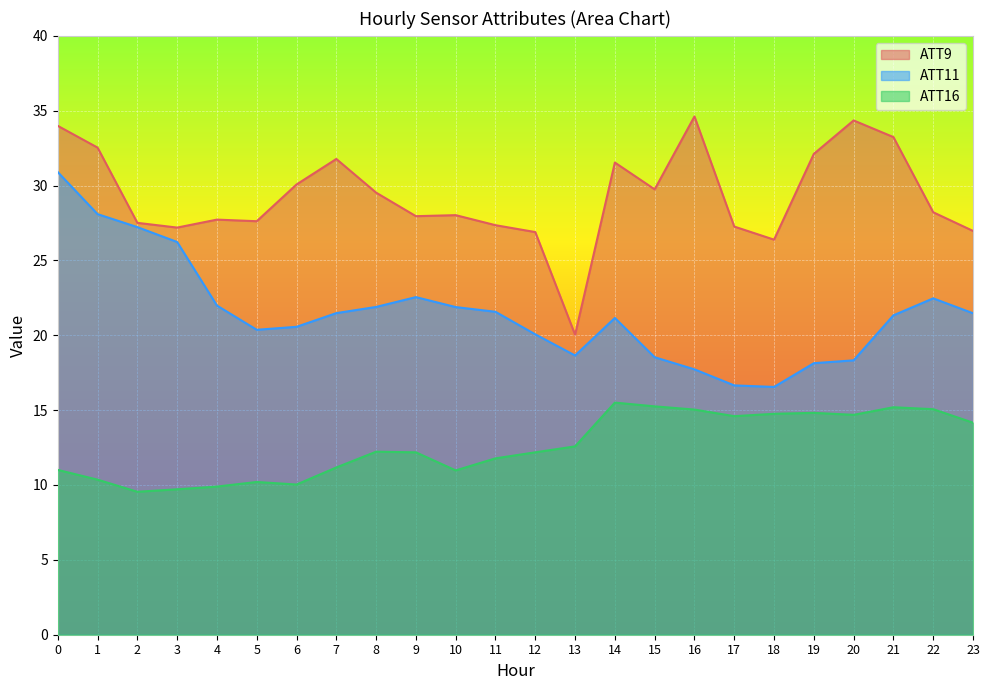

Which series has the largest total across all categories?

ATT9